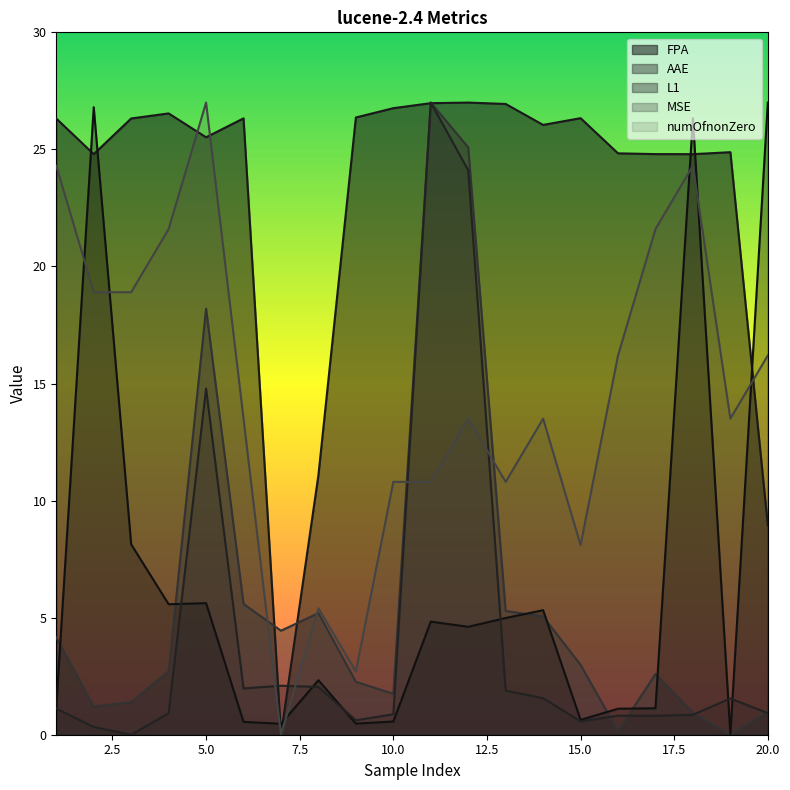

At which category does L1 reach its first local peak?

2